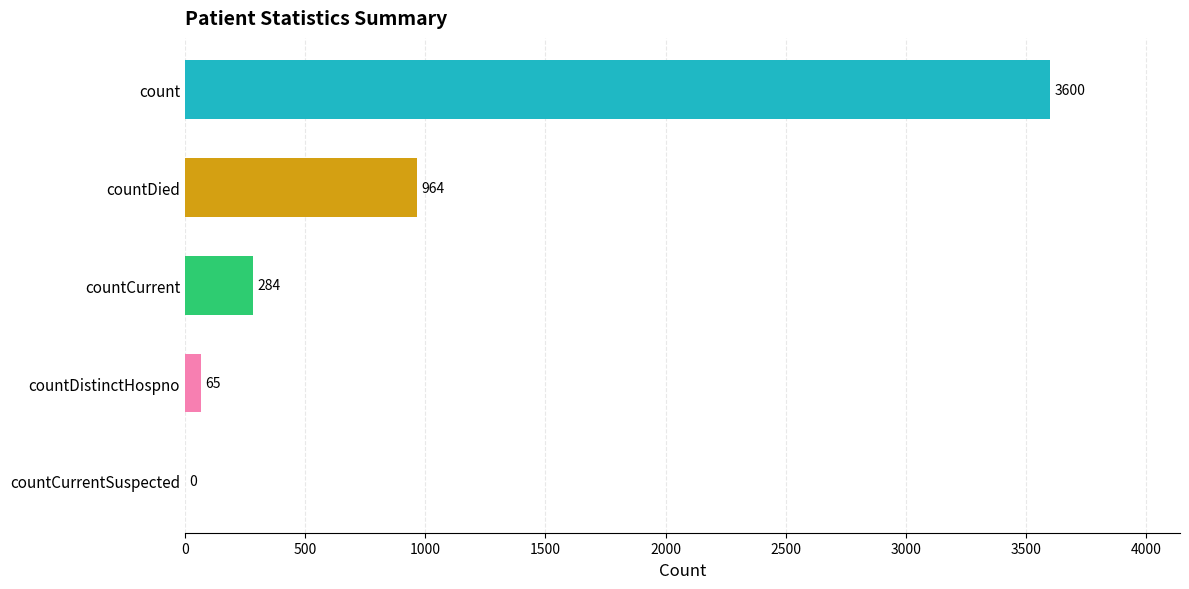

What is the sum of the values at countDied and countCurrent?

1248